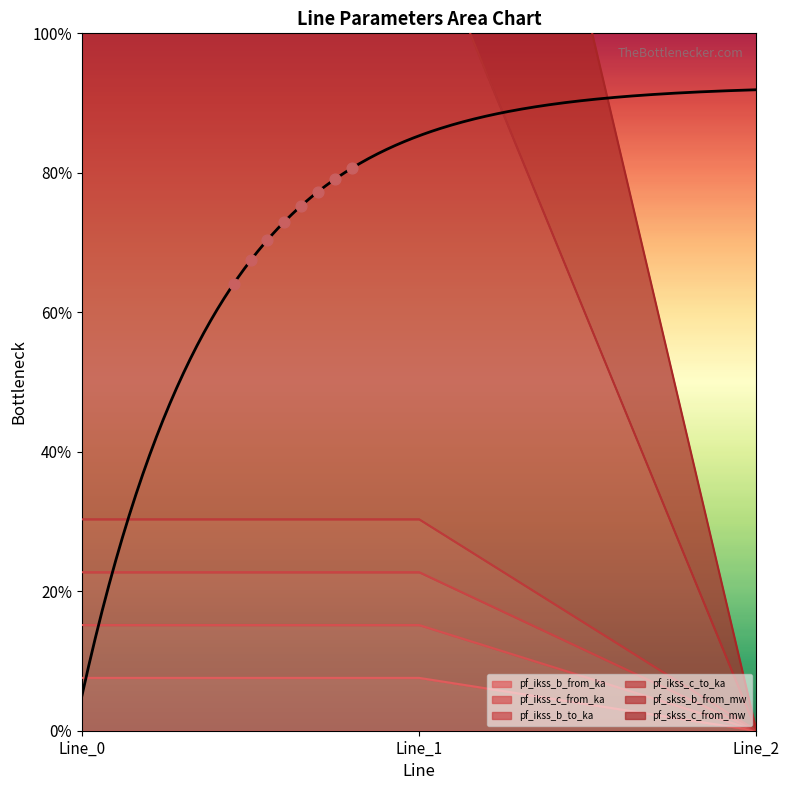

What is the total value across all series at Line_0?

159.6